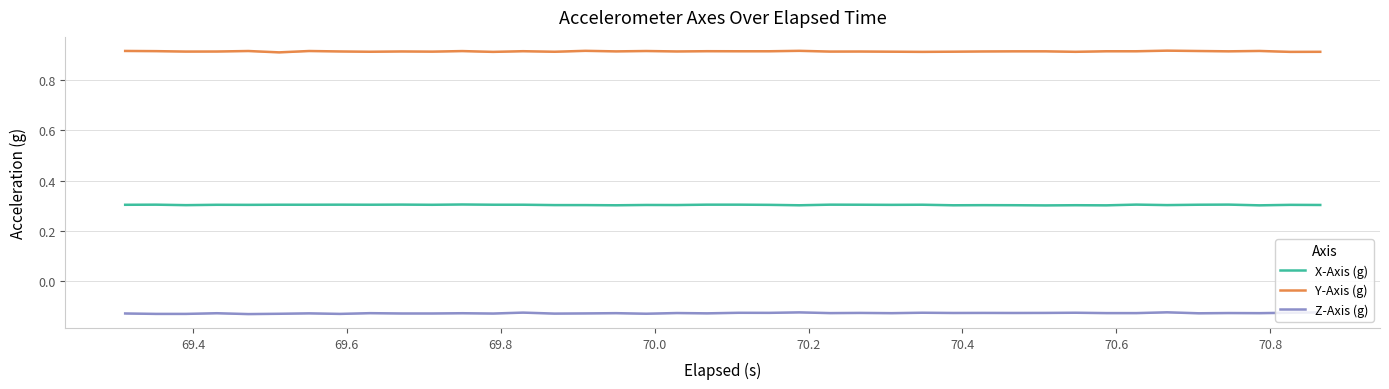

True or false: Y-Axis (g) has more than 1 interior local peaks.

True